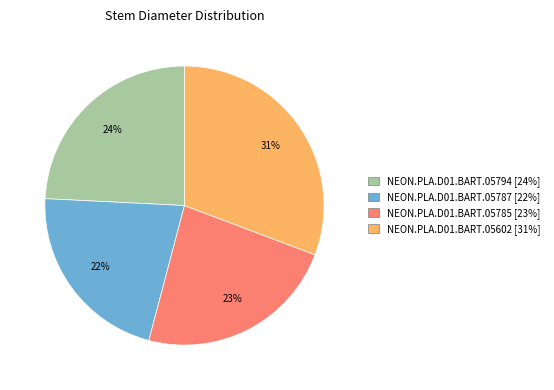

True or false: NEON.PLA.D01.BART.05785 accounts for 30% of the total.

False